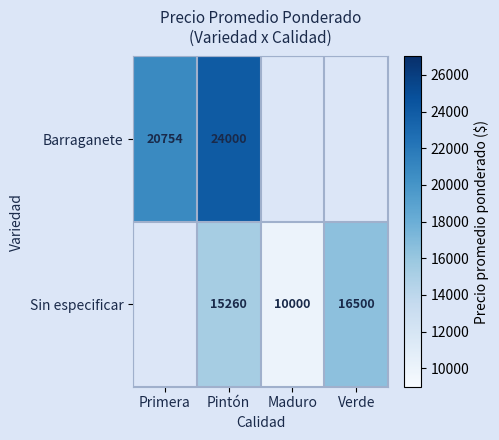

Rank the series at Pintón from lowest to highest value.

Sin especificar, Barraganete